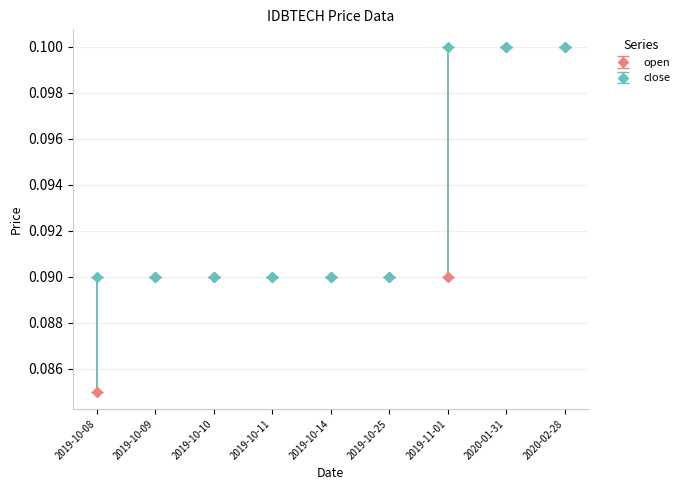

What is the label of the 6th point from the right?

2019-10-11